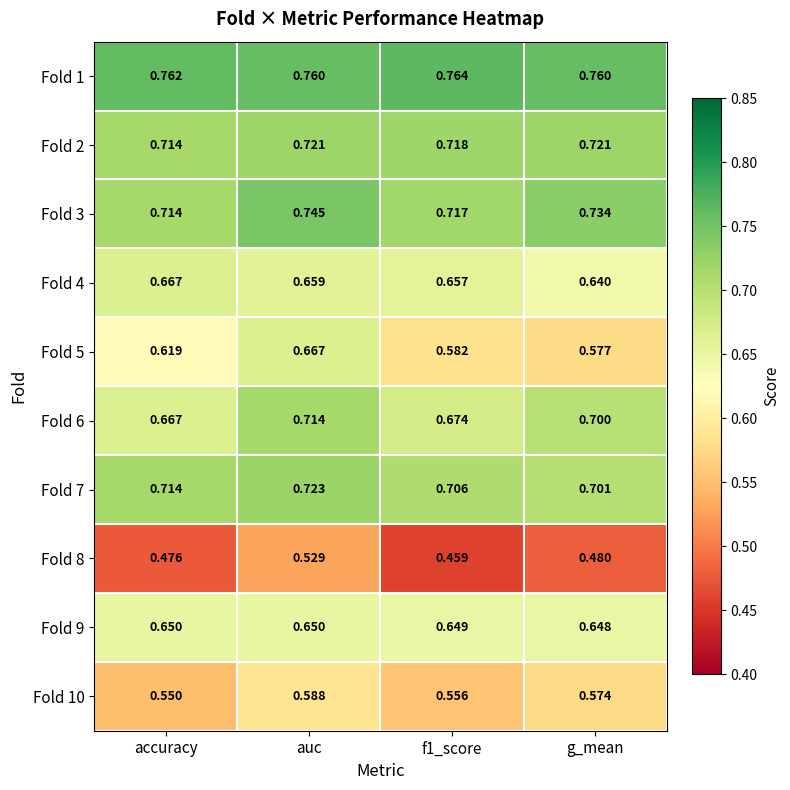

At which label does Fold 5 reach its peak?

auc